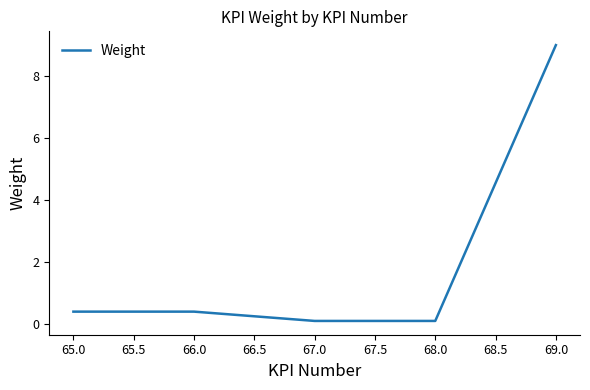

Does the chart display data point markers on the line(s)?

No